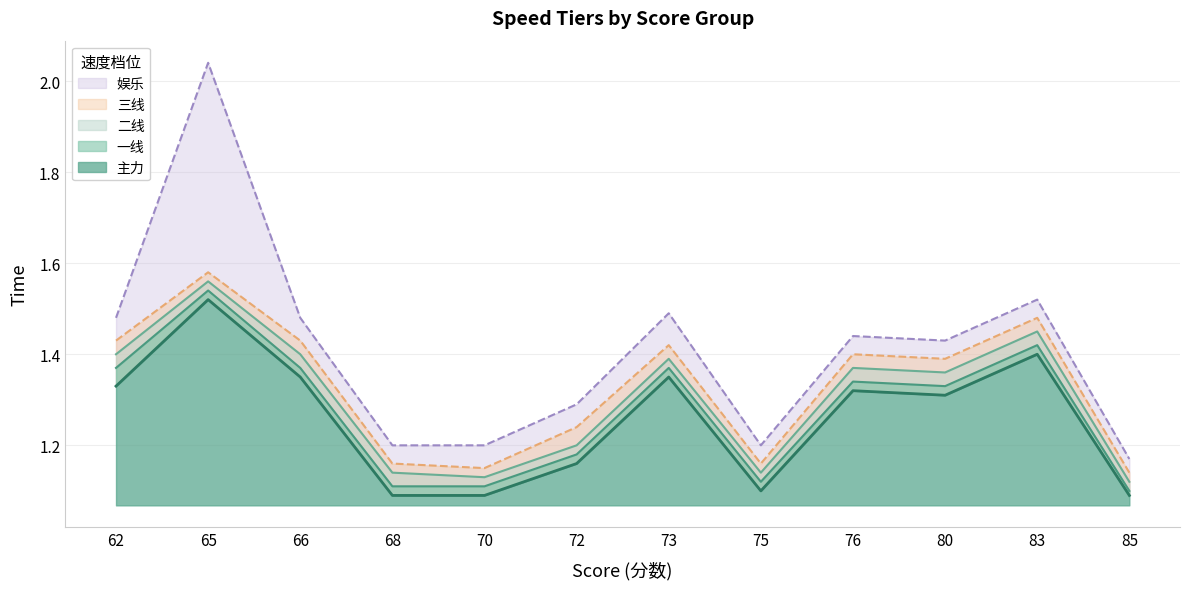

At which category is the sum across all series the highest?

65